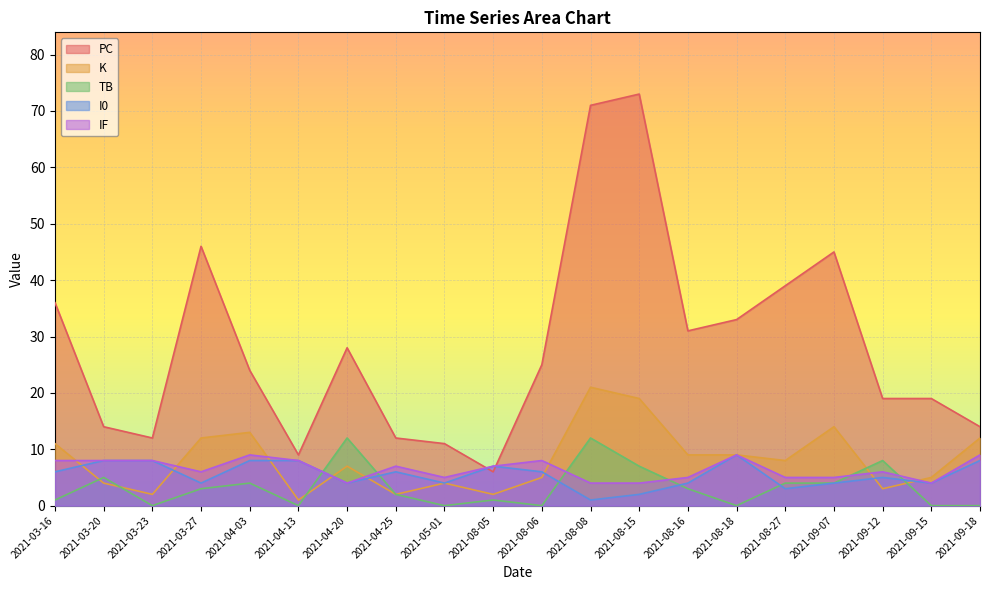

How many values in the K series exceed 8?

9